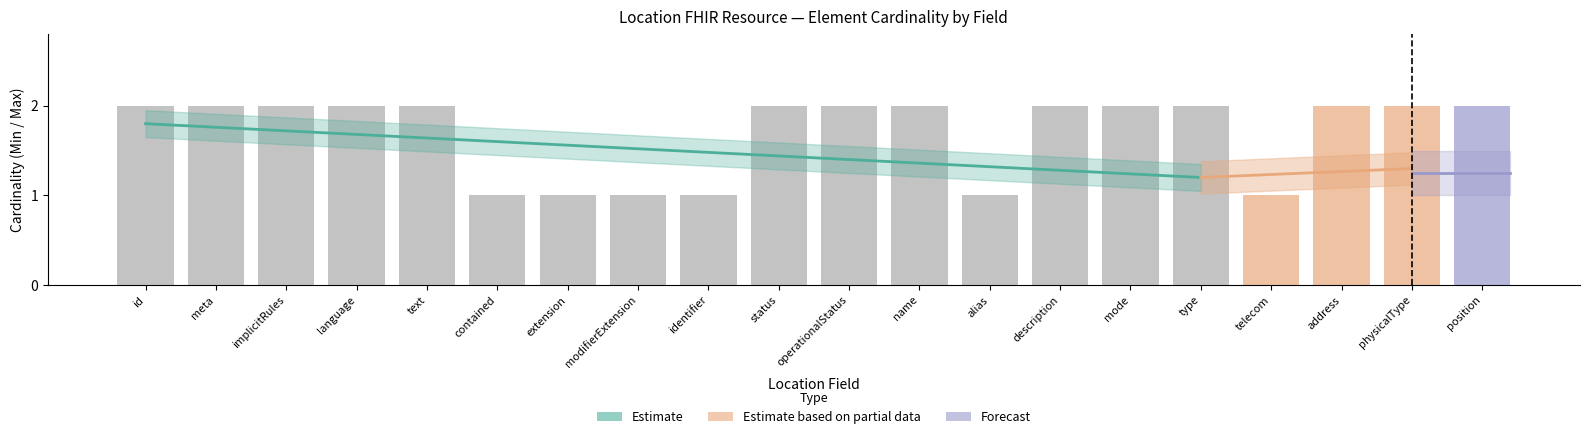

What is the total value across all series at Location.modifierExtension?

2